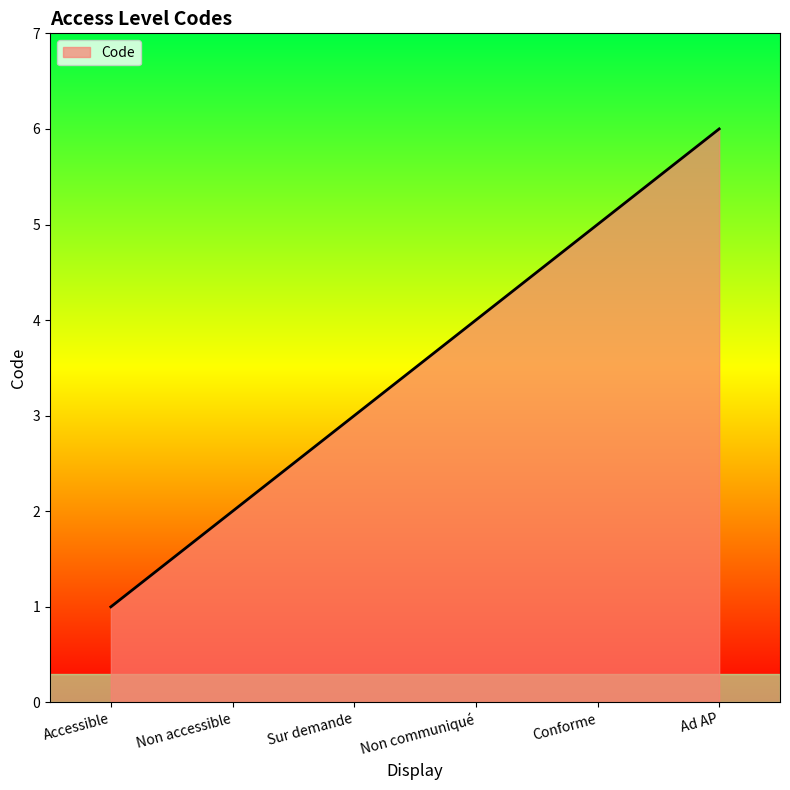

List the labels in order of value, largest first.

Ad AP, Conforme, Non communiqué, Sur demande, Non accessible, Accessible